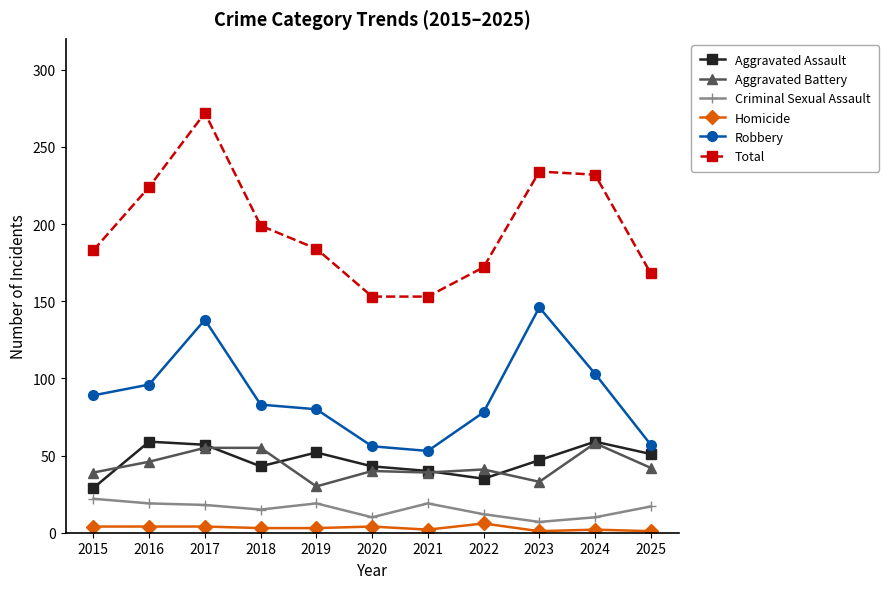

What is the value of the Robbery point at the 8th from the left?

78